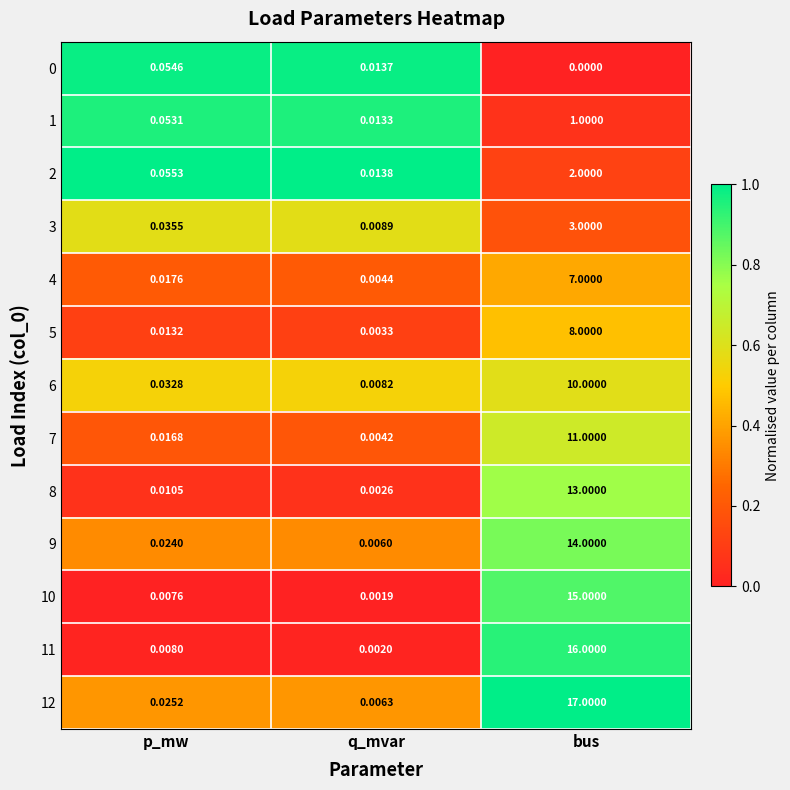

What is the total value across all series at bus?

117.0